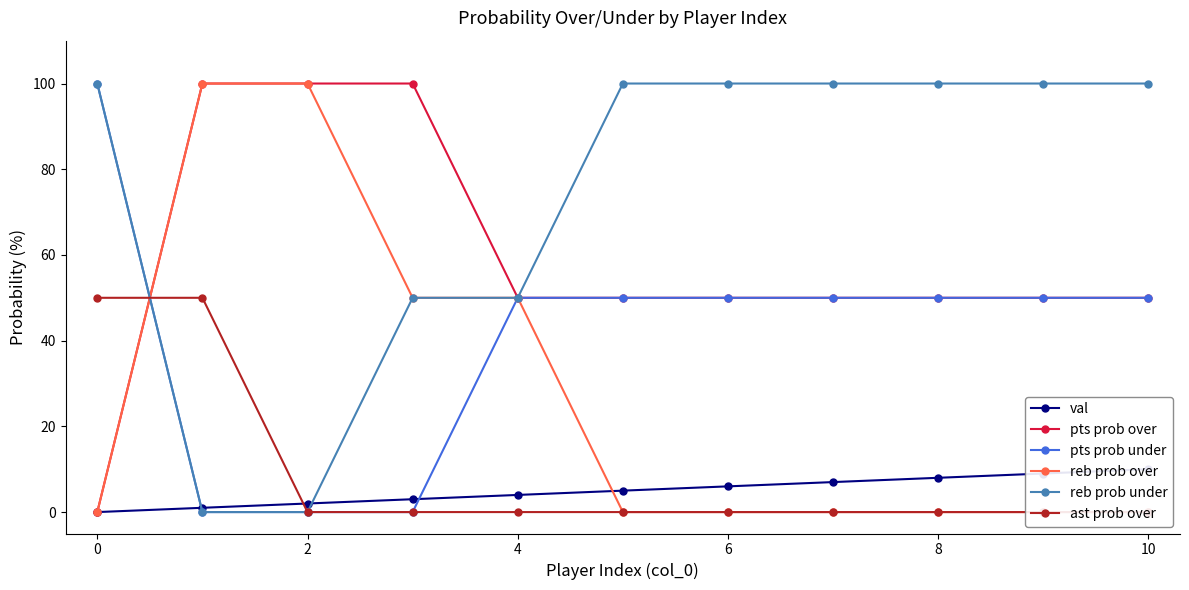

Reading right to left, extract all data points from this chart.

val: 10	9	8	7	6	5	4	3	2	1	0
pts prob over: 50	50	50	50	50	50	50	100	100	100	0
pts prob under: 50	50	50	50	50	50	50	0	0	0	100
reb prob over: 0	0	0	0	0	0	50	50	100	100	0
reb prob under: 100	100	100	100	100	100	50	50	0	0	100
ast prob over: 0	0	0	0	0	0	0	0	0	50	50